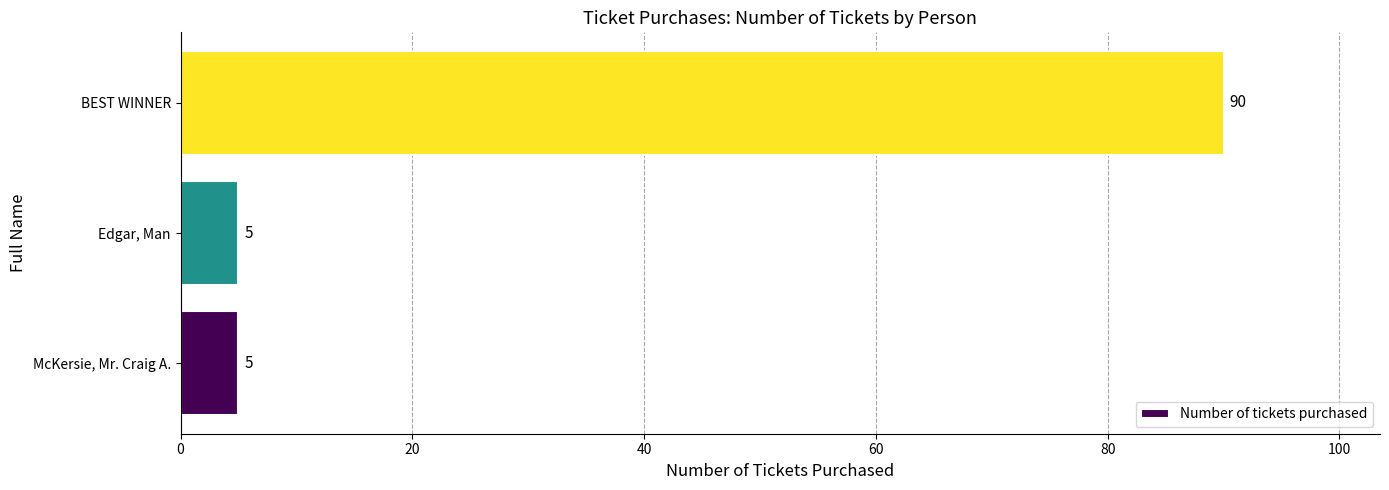

What is the greatest value displayed?

90